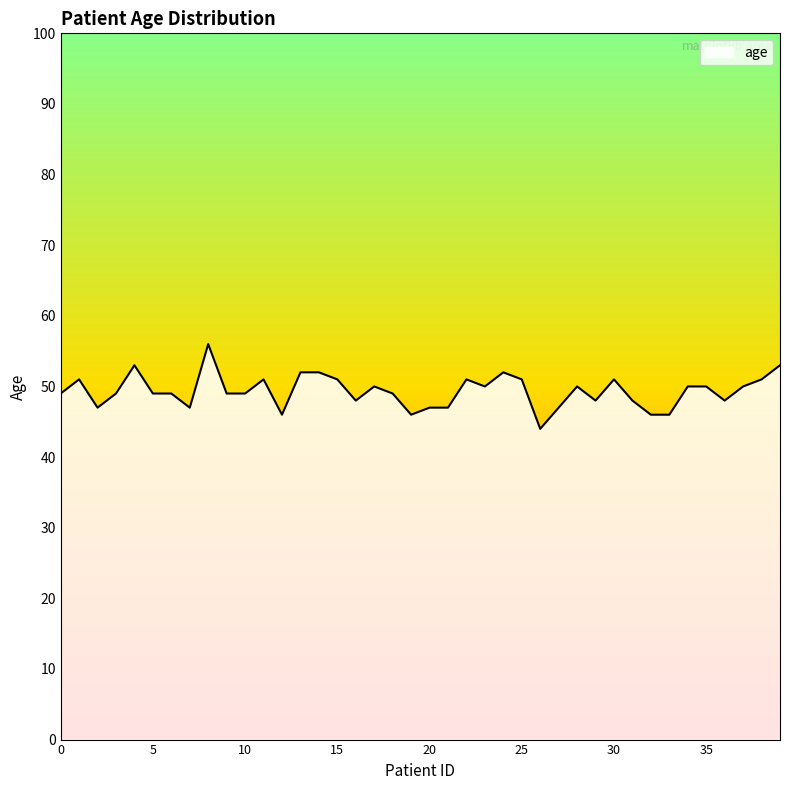

What is the difference between the maximum and minimum values?

12